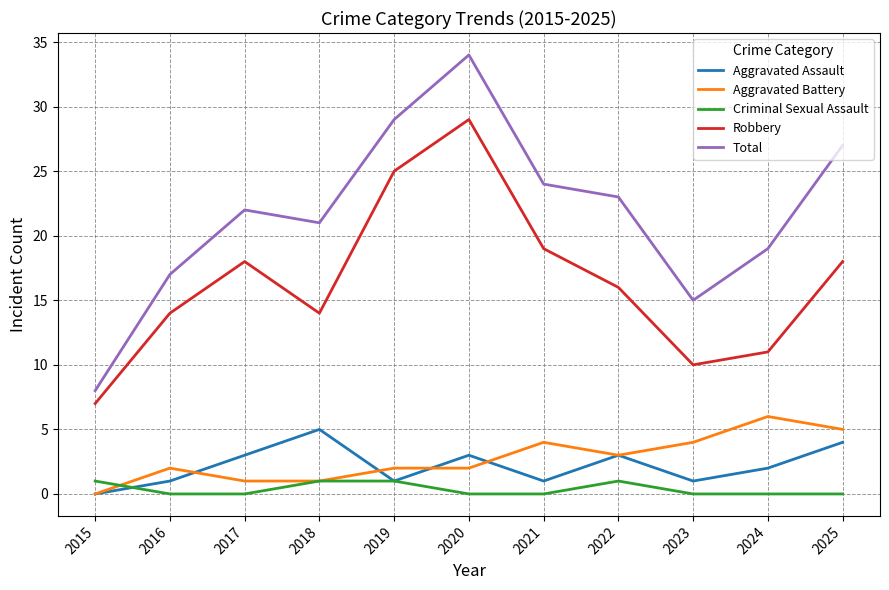

At which category does Total reach its first local valley?

2018